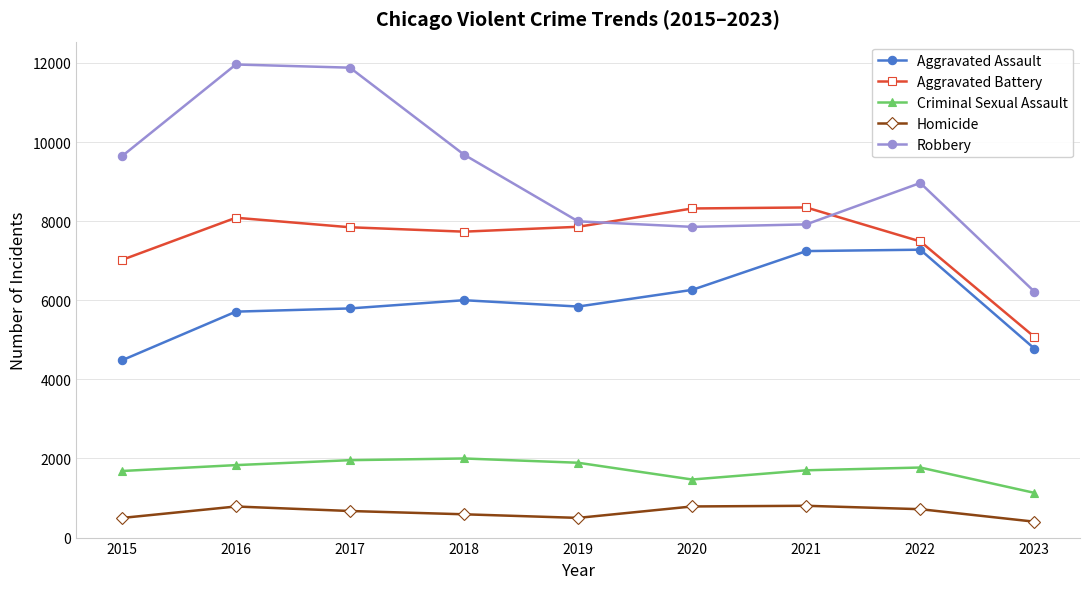

At how many categories does at least one series exceed 3083?

9